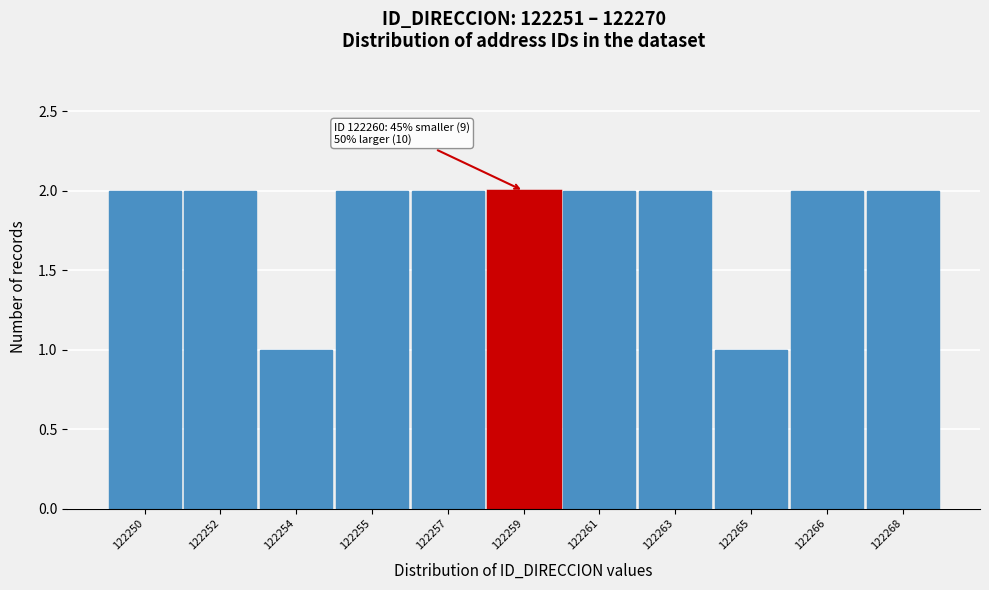

Reading left to right, transcribe all the data shown in this chart.

122250=2	122252=2	122254=1	122255=2	122257=2	122259=2	122261=2	122263=2	122265=1	122266=2	122268=2